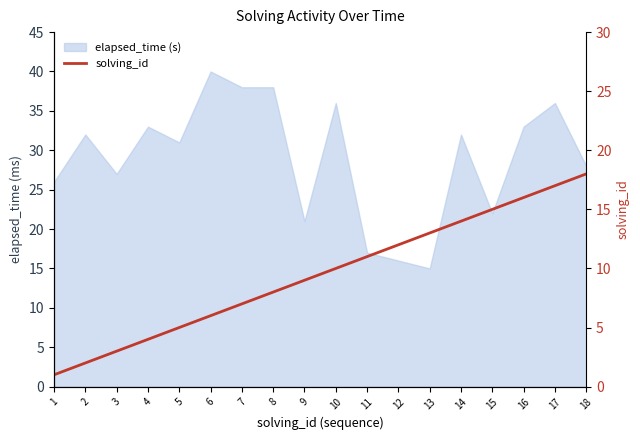

What is the minimum value shown in the chart?

1